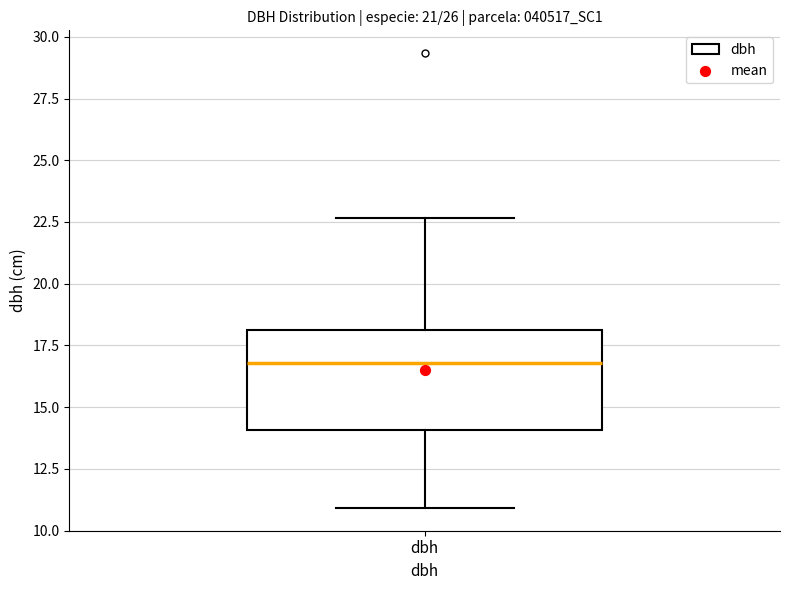

Read this box plot against the y-axis: the position of the median line, the range covered by the box, and the ends of both whiskers. The values are not printed on the chart, so give them approximately, as read against the axis.

median 17.0, box 14.0 to 18.0, whiskers 11.0 to 22.5